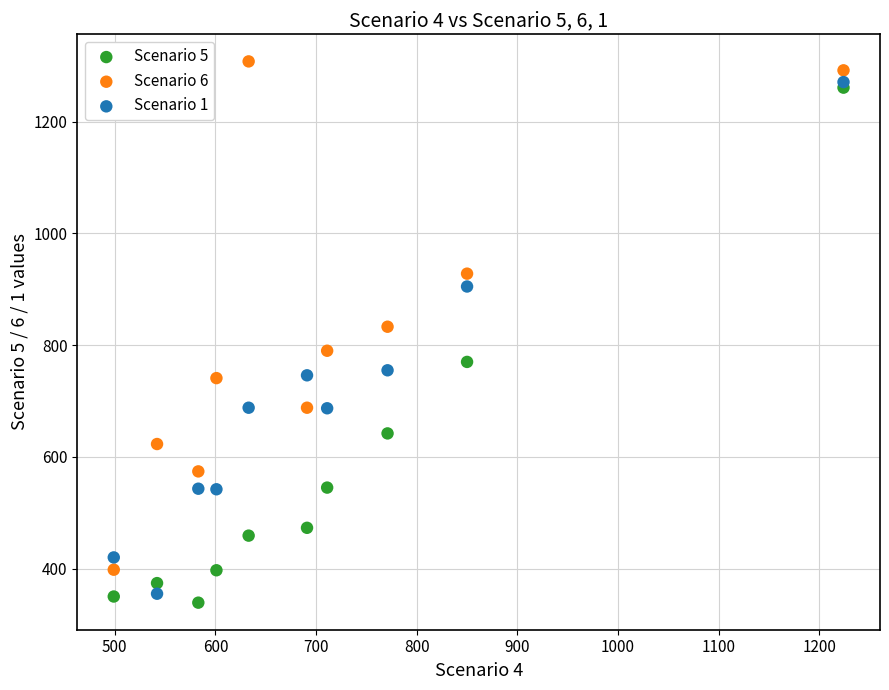

Which series contains the lowest Y value?

Scenario 5